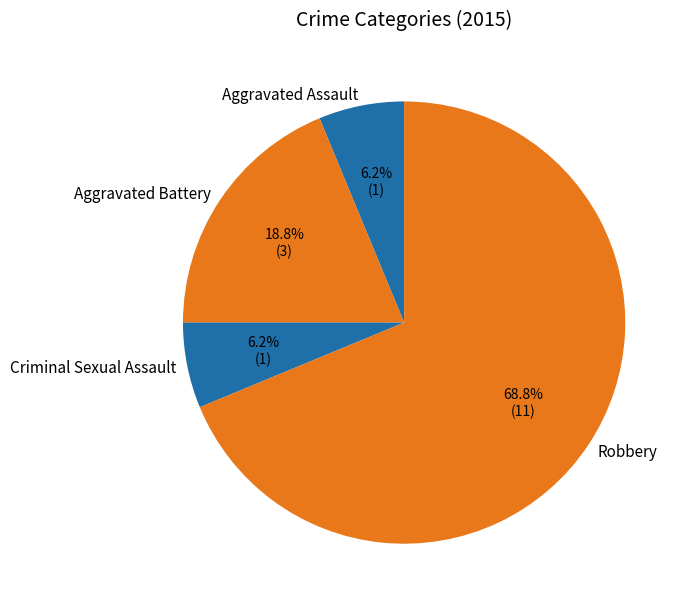

To the nearest percent, what is the combined percentage of Aggravated Battery and Criminal Sexual Assault?

25%